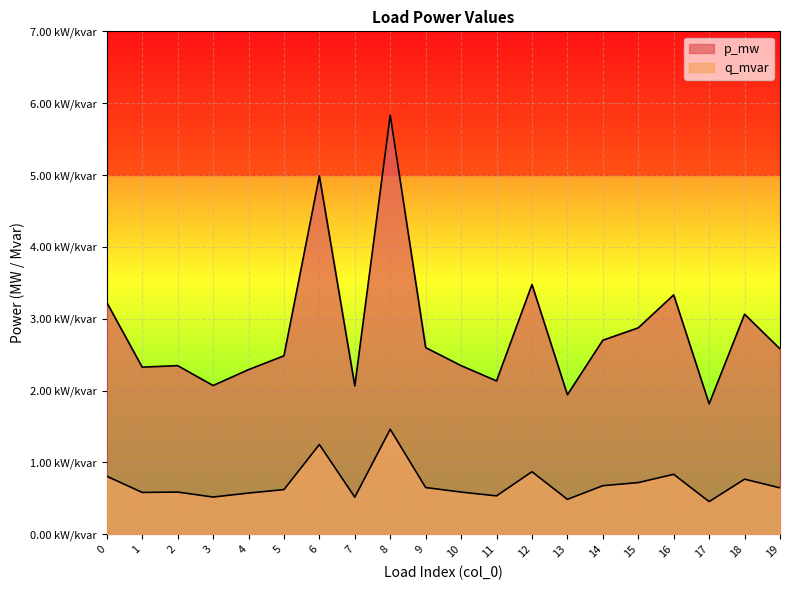

Is it true that q_mvar equals 0.0 at 18?

True